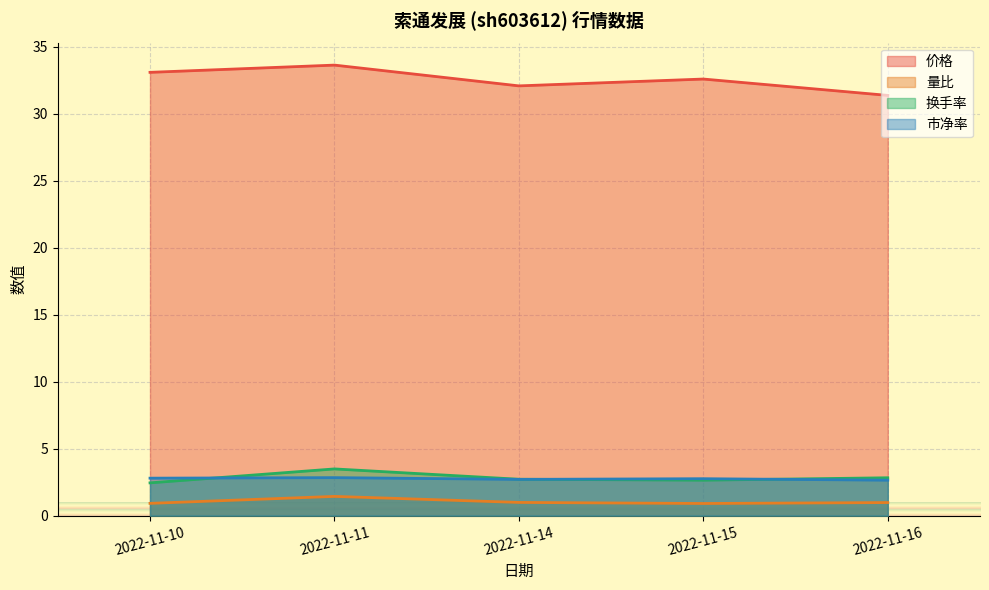

How many lines are shown in the chart?

4